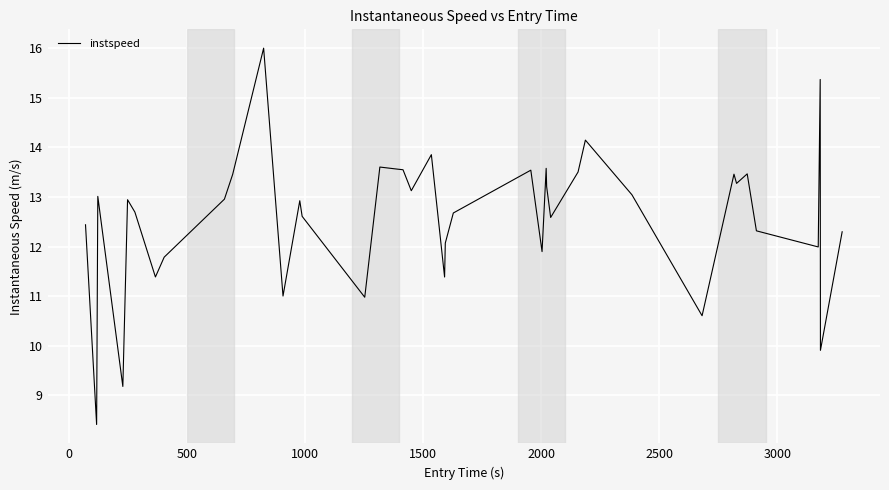

What is the minimum value shown in the chart?

8.4